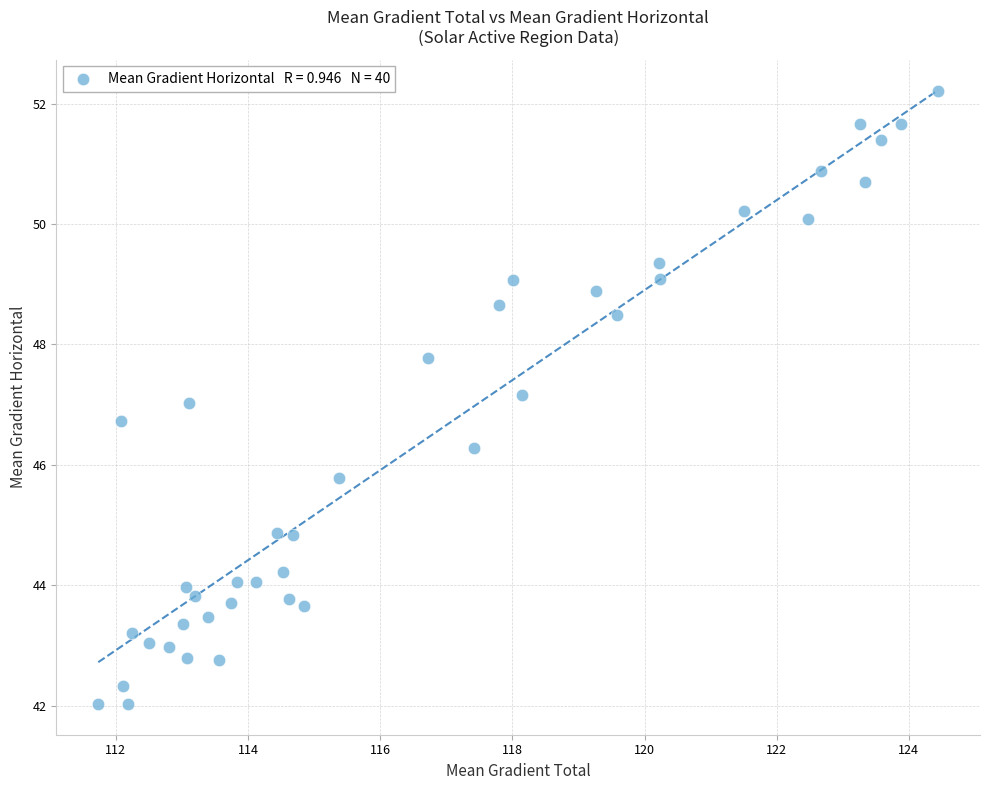

What is the range of Y values (max minus min)?

10.2